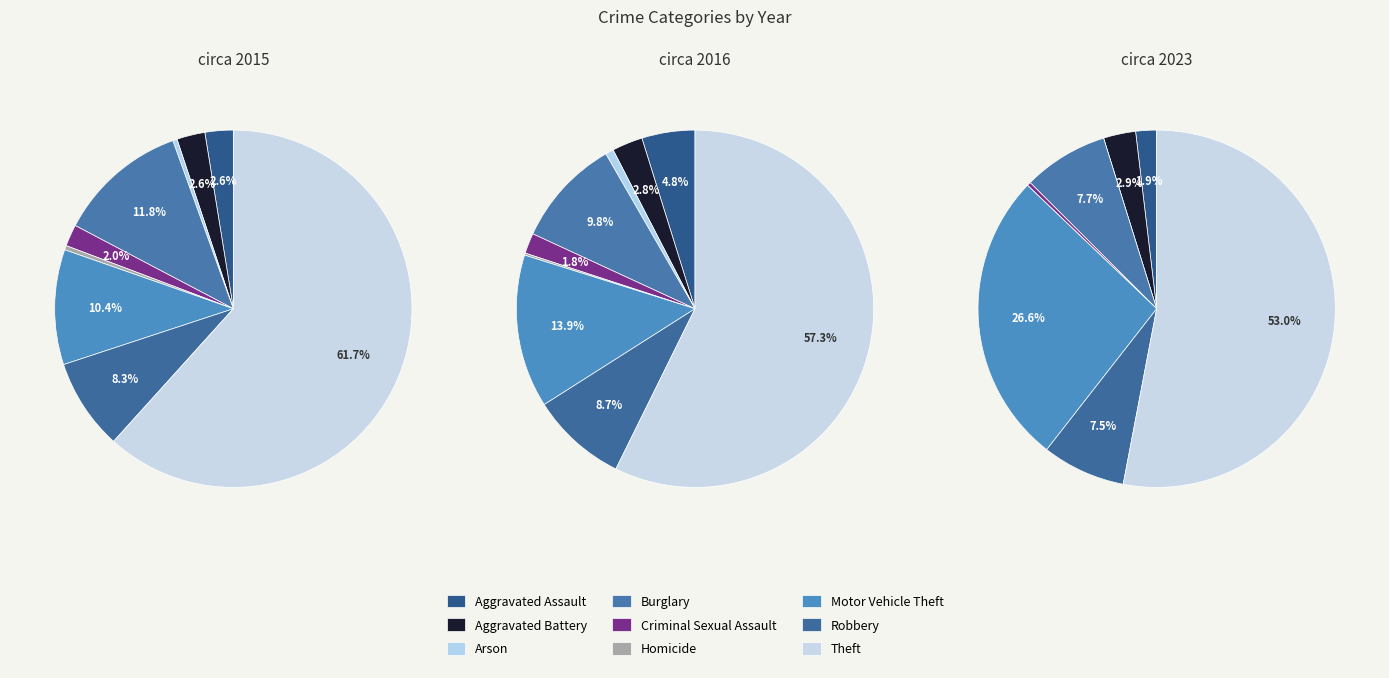

How many slices are in this pie chart?

9